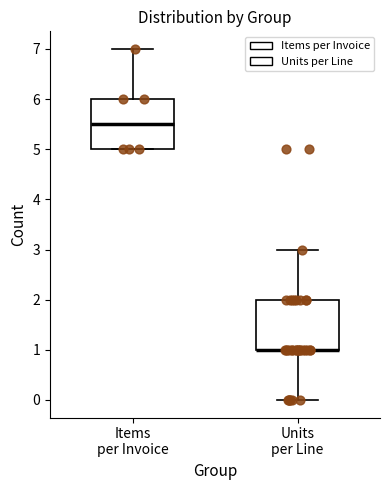

Reading left to right, transcribe this box plot: for each box, give where its median line is, the range the box spans, and where its two whiskers end, as read against the y-axis. The values are not printed on the chart, so give them approximately, as read against the axis.

Items per Invoice: median 5.5, box 5.0 to 6.0, whiskers 5.0 to 7.0
Units per Line: median 1.0 (drawn on the box's lower edge), box 1.0 to 2.0, whiskers 0.0 to 3.0